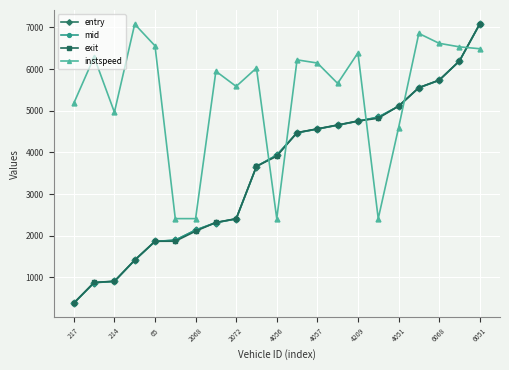

Which series has the widest spread of values?

entry